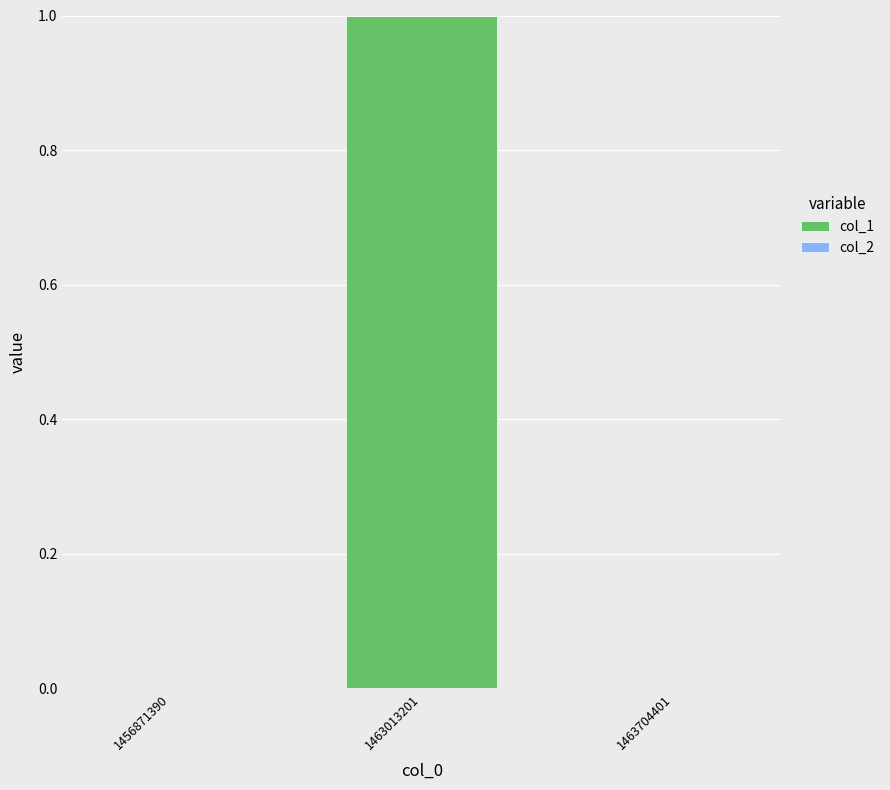

Reading right to left, transcribe all the data shown in this chart.

1463704401=0	1463013201=1	1456871390=0